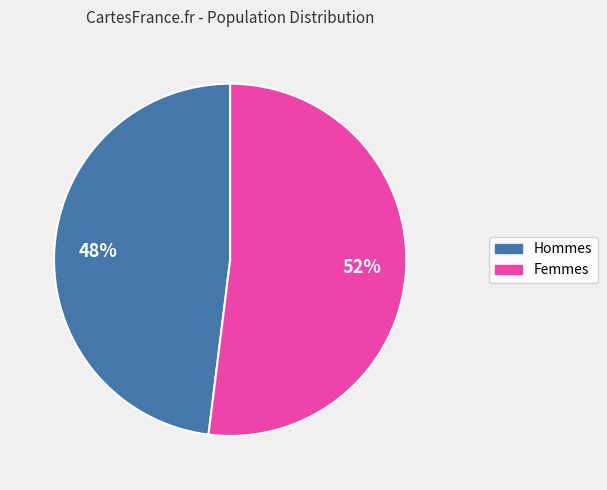

Count the number of slices in the pie.

2